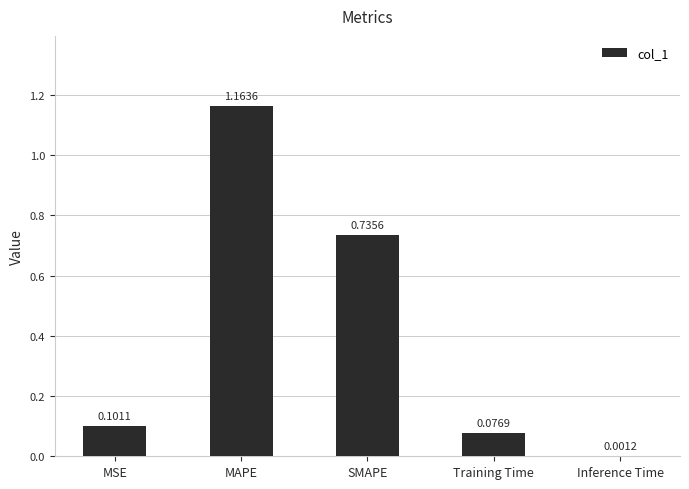

Which has a higher value, Training Time or Inference Time?

Training Time